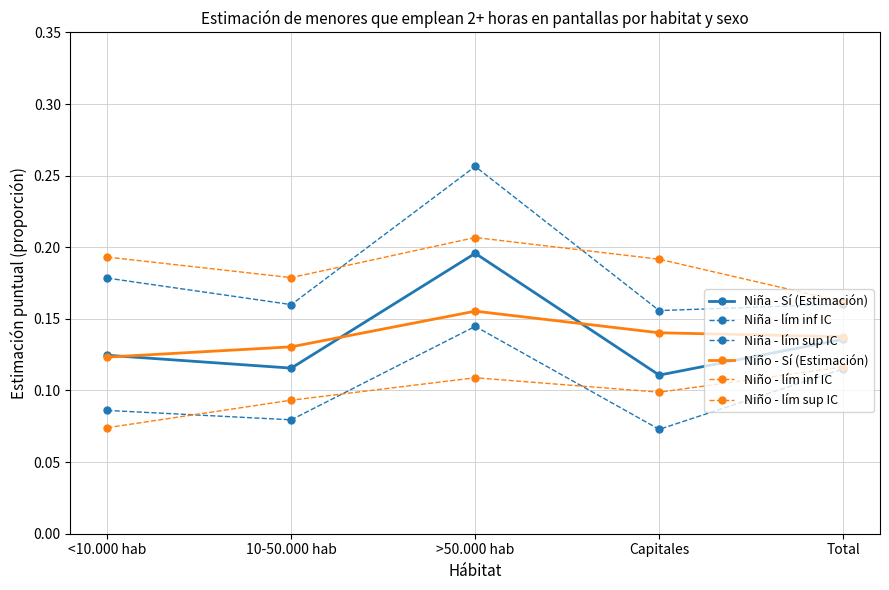

How many series are shown in this chart?

6